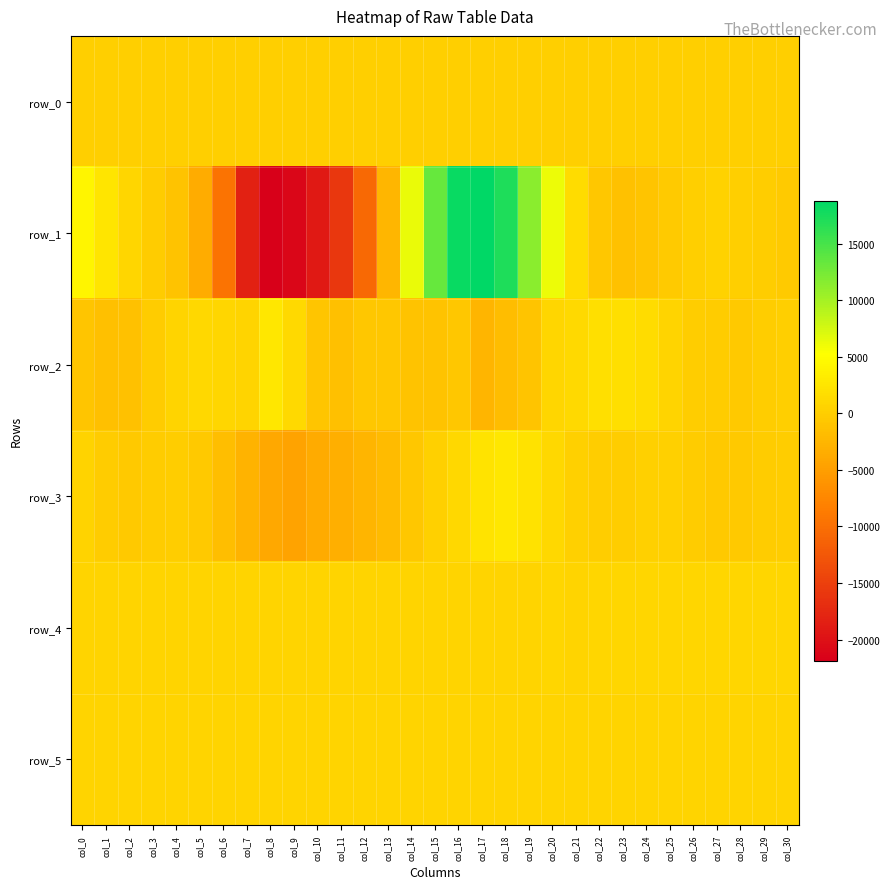

Where is row_1 nearest to the value -1524?

col_23